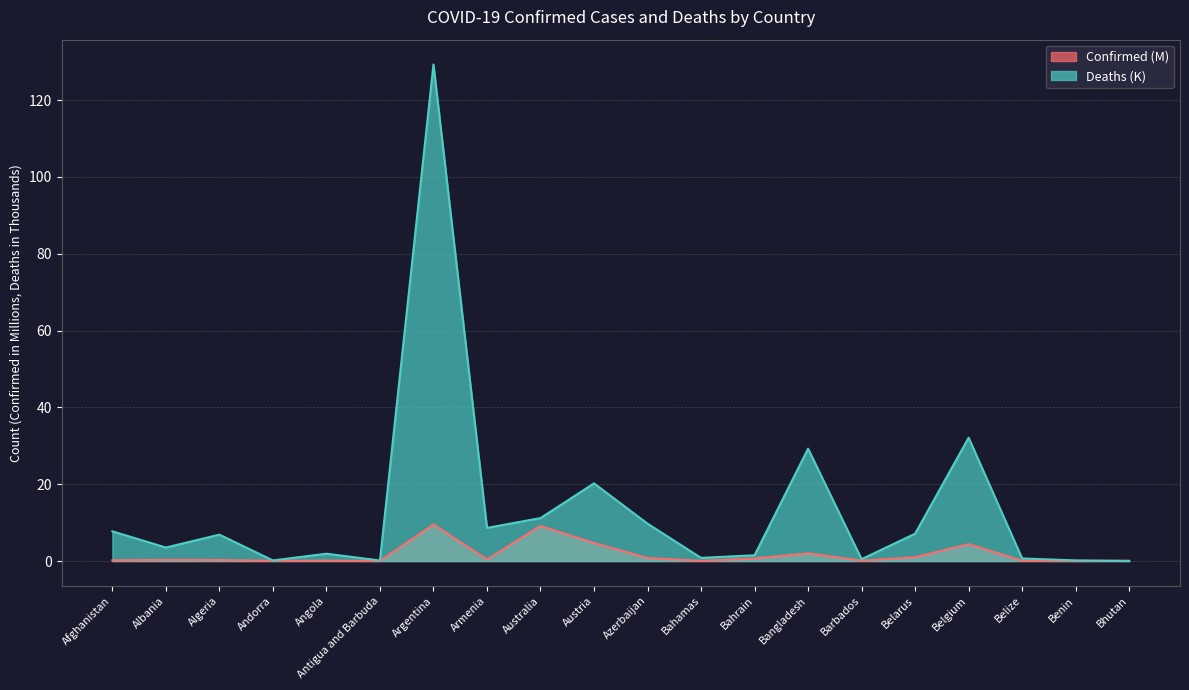

What position from the right is Angola?

16